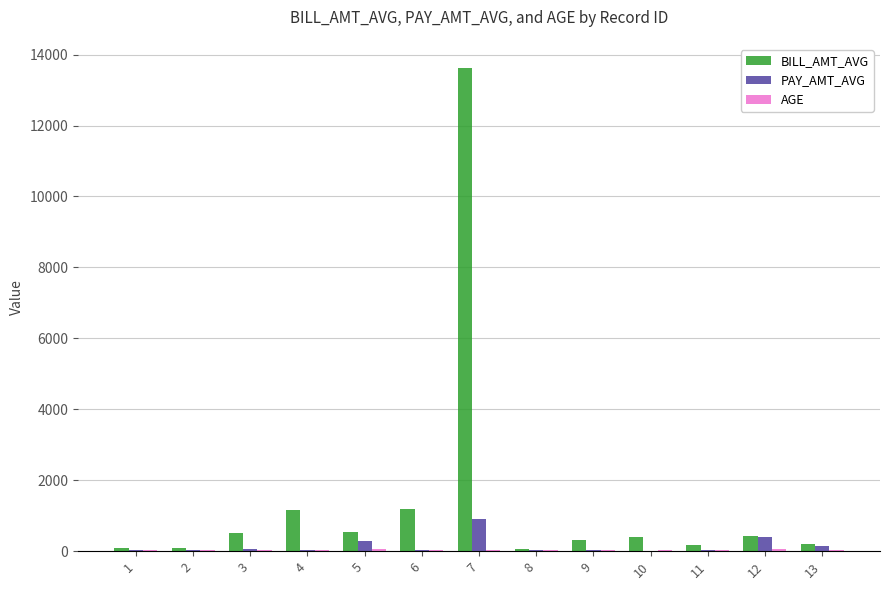

Which series has the largest total across all categories?

BILL_AMT_AVG